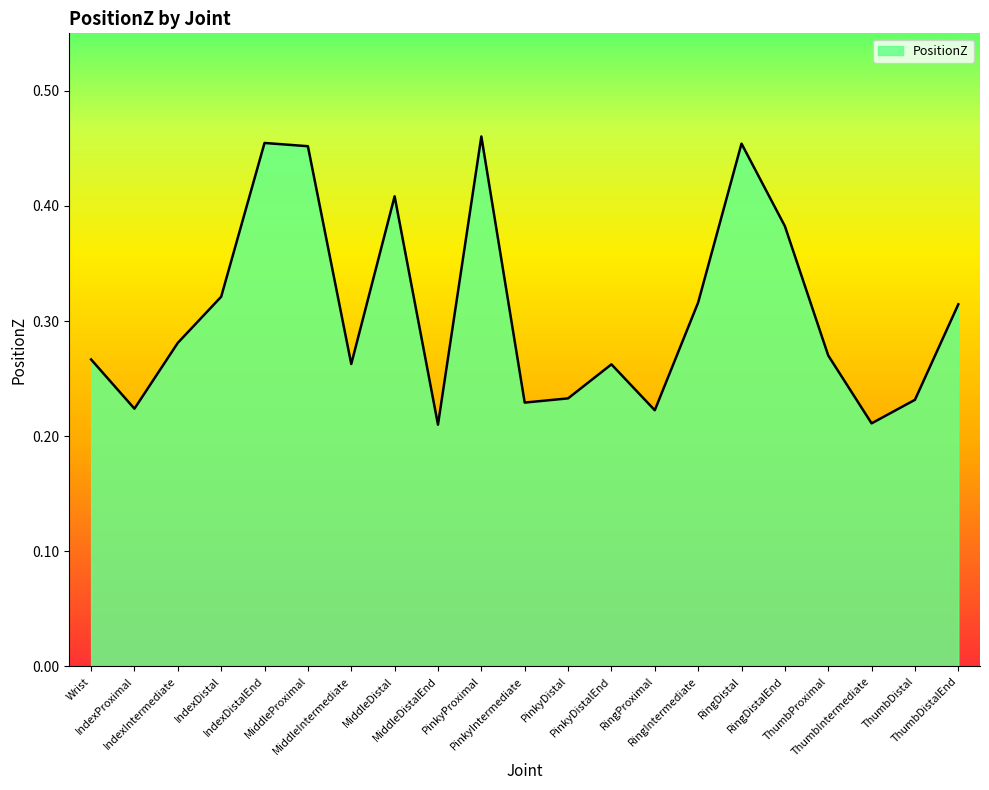

True or false: the data shows 0.8 at IndexDistalEnd.

False